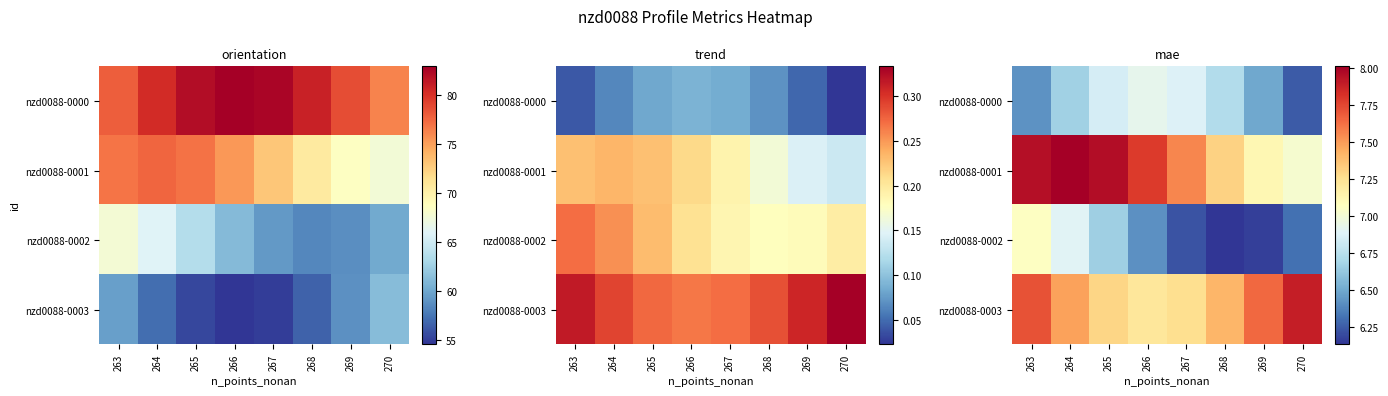

Which series has the largest total across all categories?

nzd0088-0001